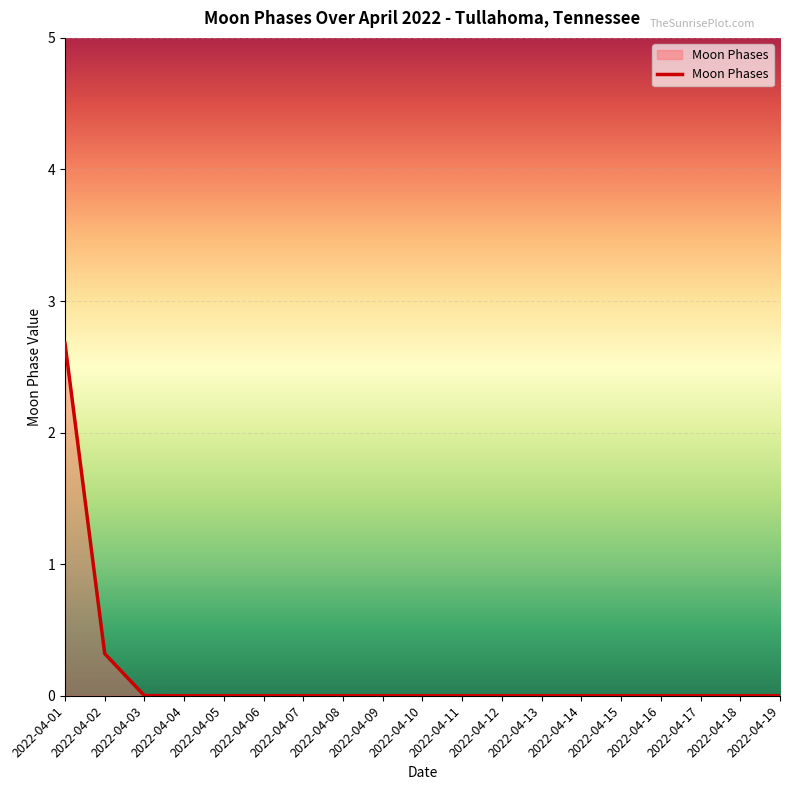

The chart shows a value of 0.0 at 2022-04-15. True or false?

True